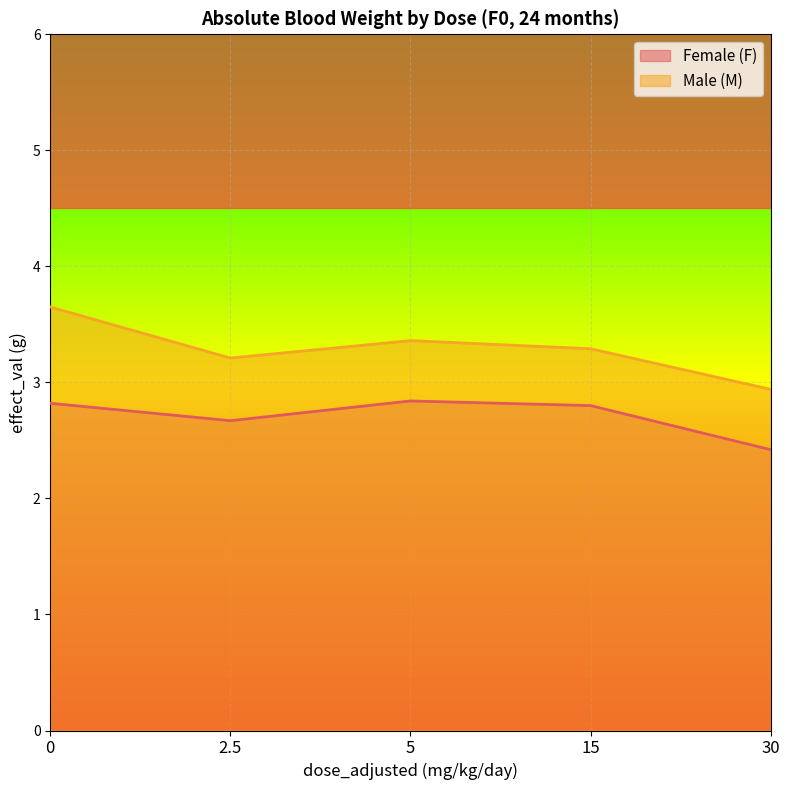

How many series are shown in this chart?

2